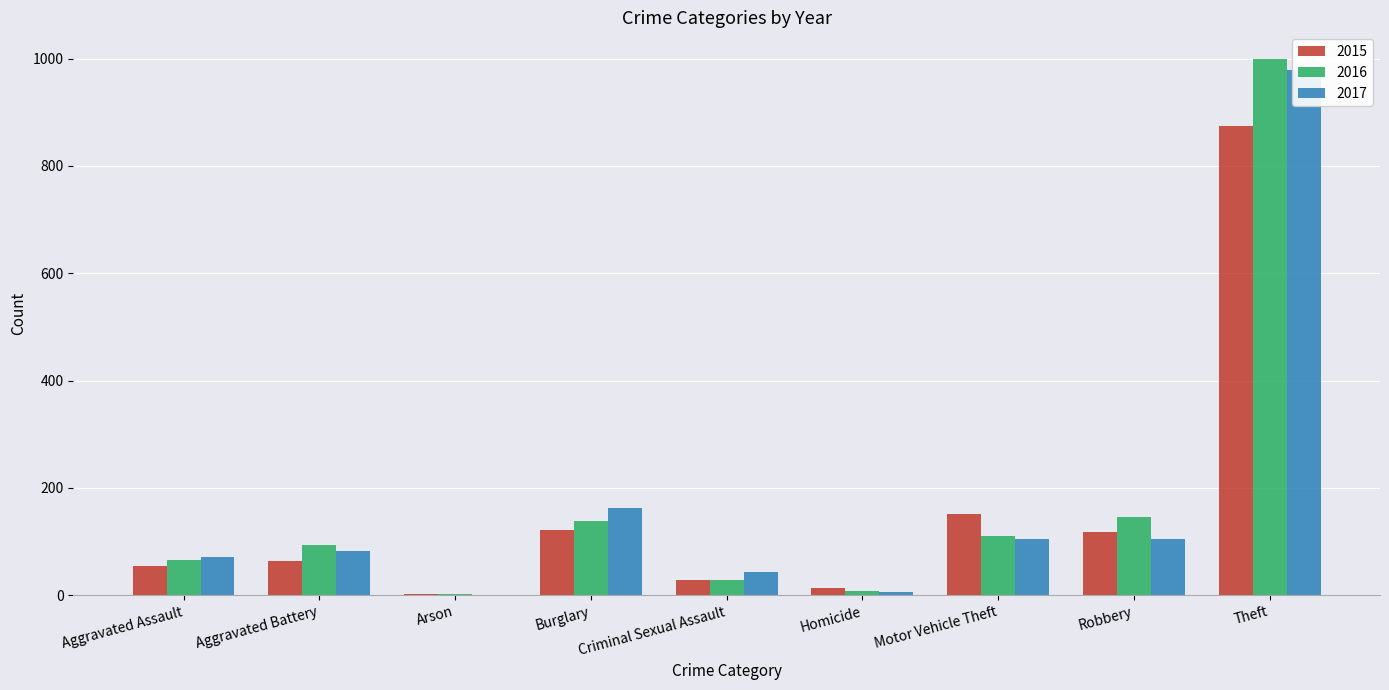

Which series has the largest total across all categories?

2016